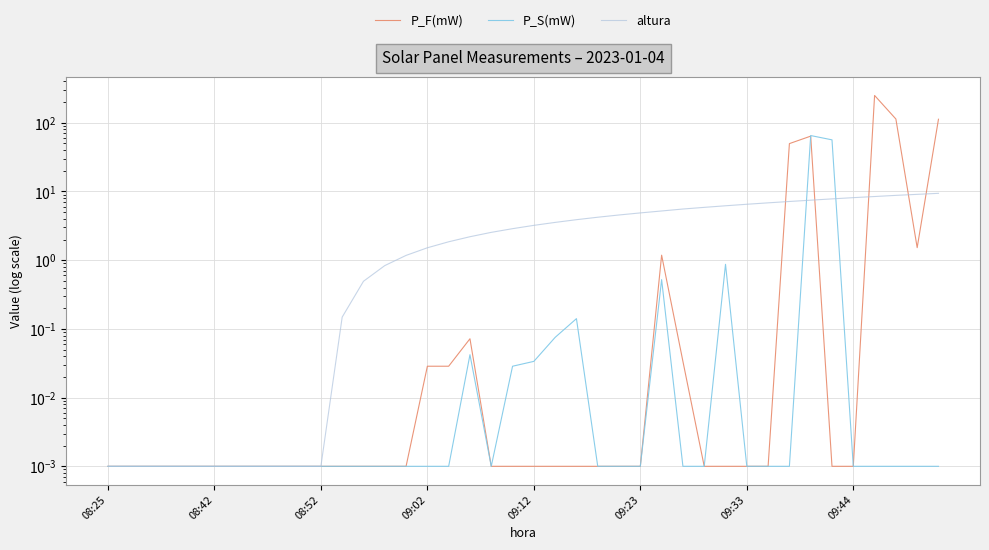

Where do P_S(mW) and altura first cross each other?

32 and 33